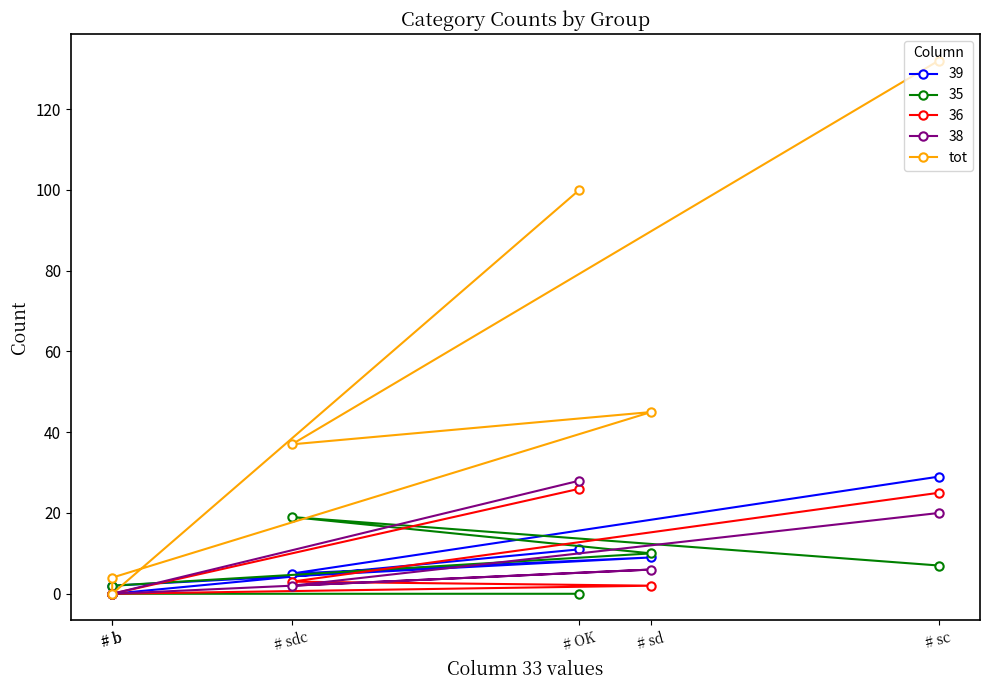

Which label corresponds to the smallest value in the chart?

# b